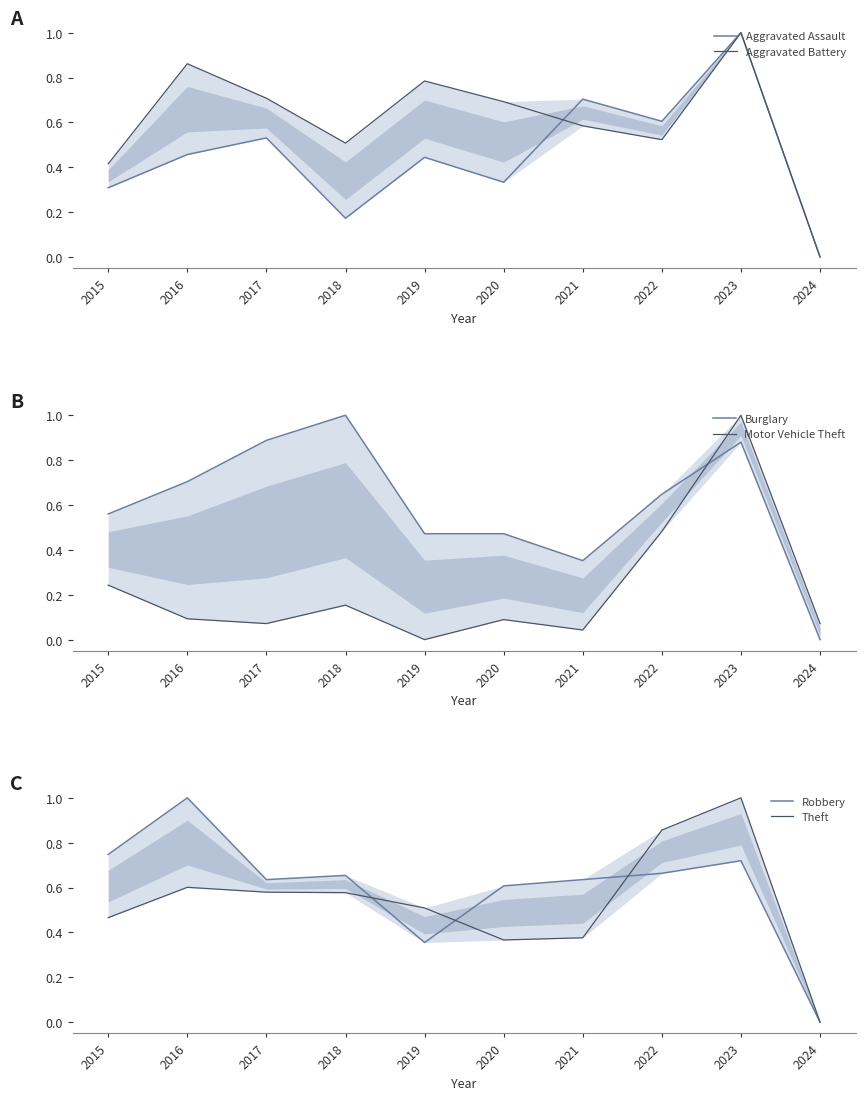

At 2022, list the series in order from smallest to largest.

Motor Vehicle Theft, Aggravated Battery, Aggravated Assault, Burglary, Robbery, Theft